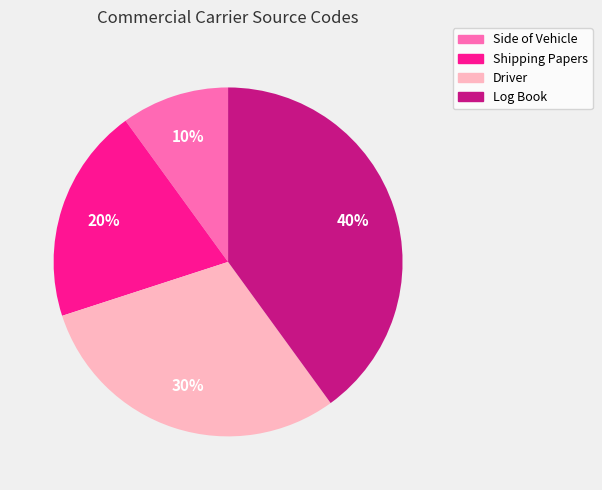

What is the largest slice in the pie chart?

Log Book